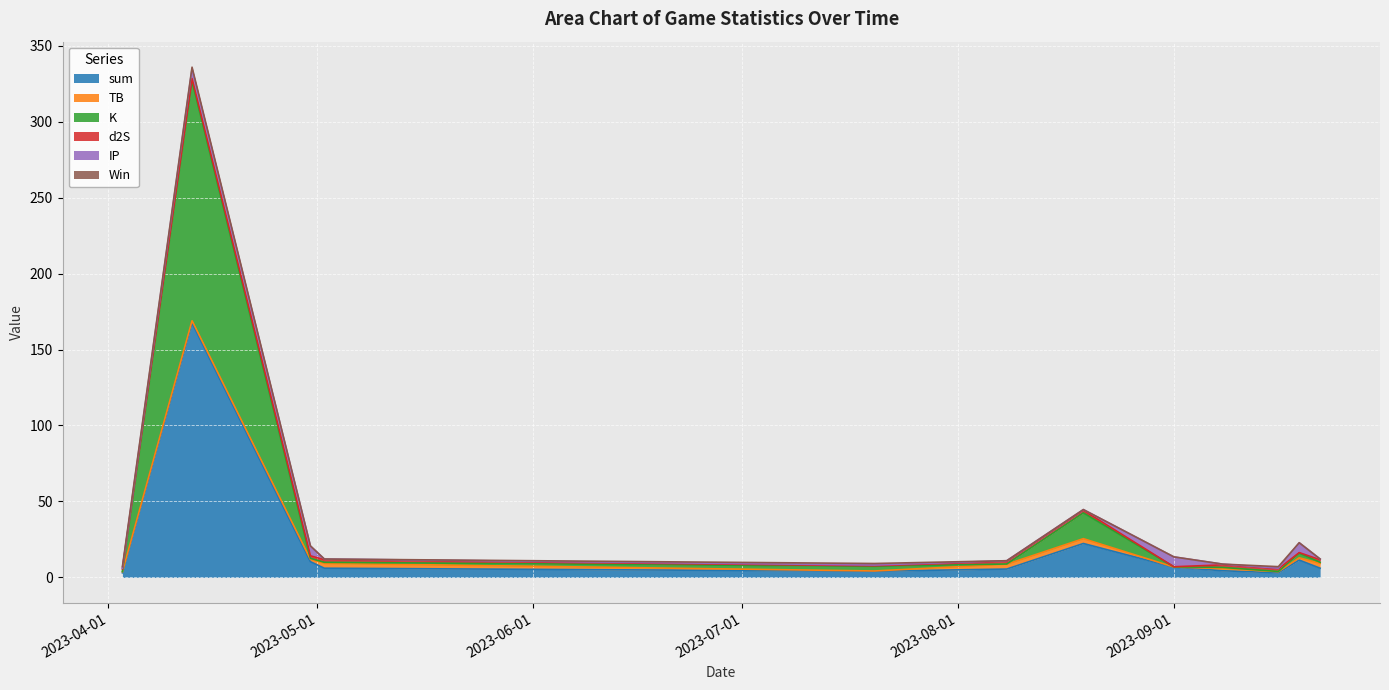

What is the difference between the maximum and minimum values in the d2S series?

1.6